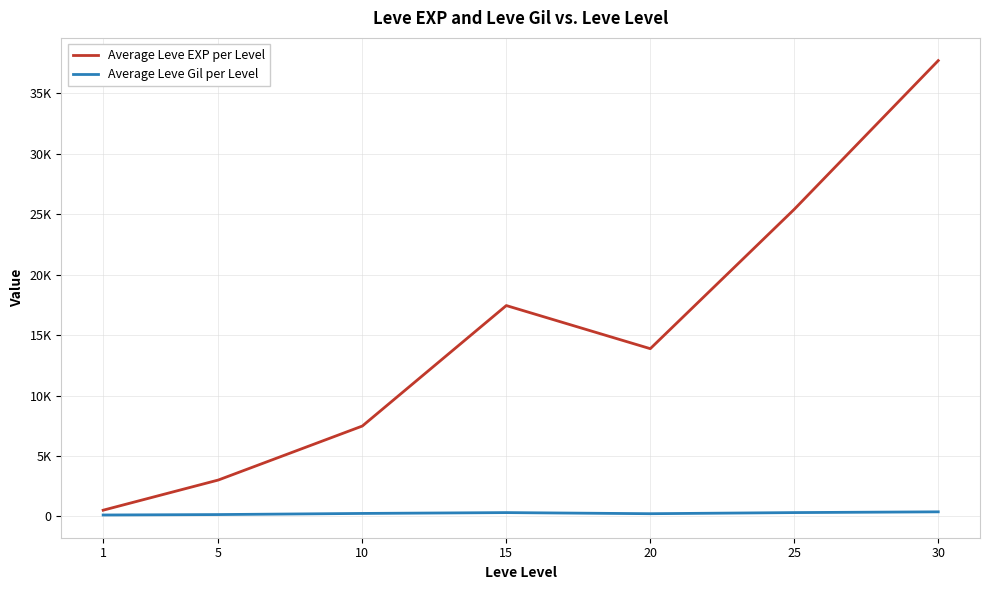

What are all the series names shown in the legend?

Average Leve EXP per Level, Average Leve Gil per Level